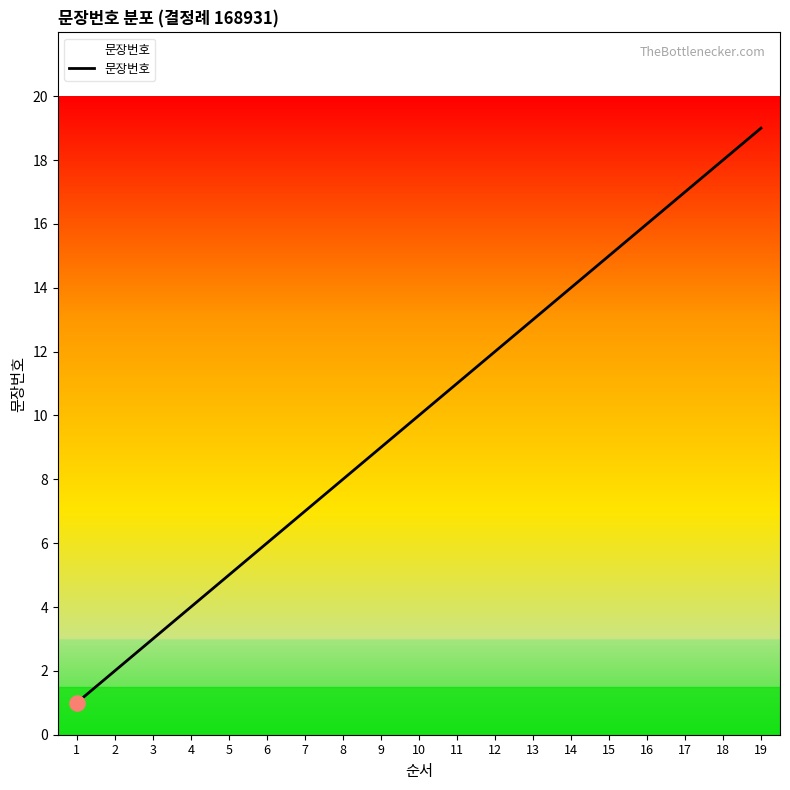

Approximately how many times larger is the value at 3 compared to 15?

0.2